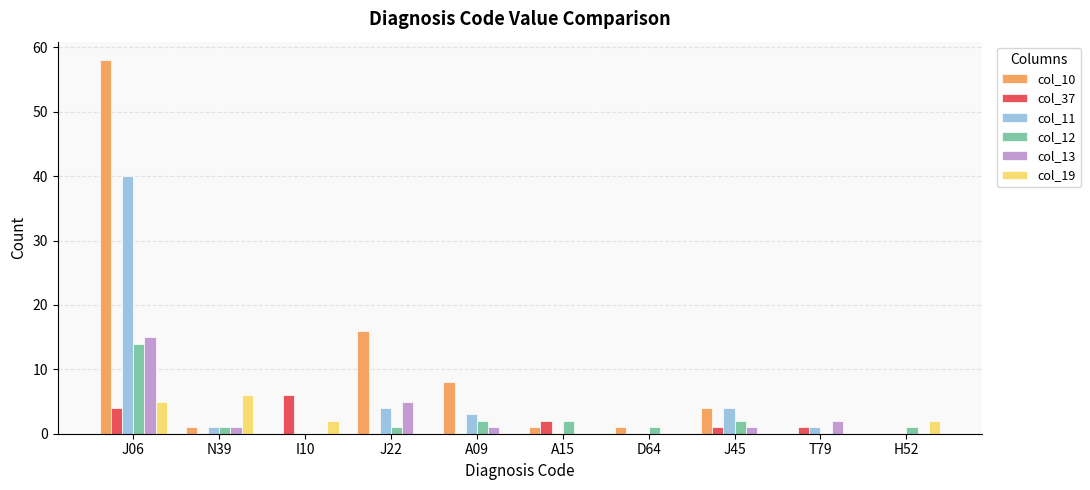

Is the value of col_11 at J45 greater than the value of col_37 at D64?

Yes